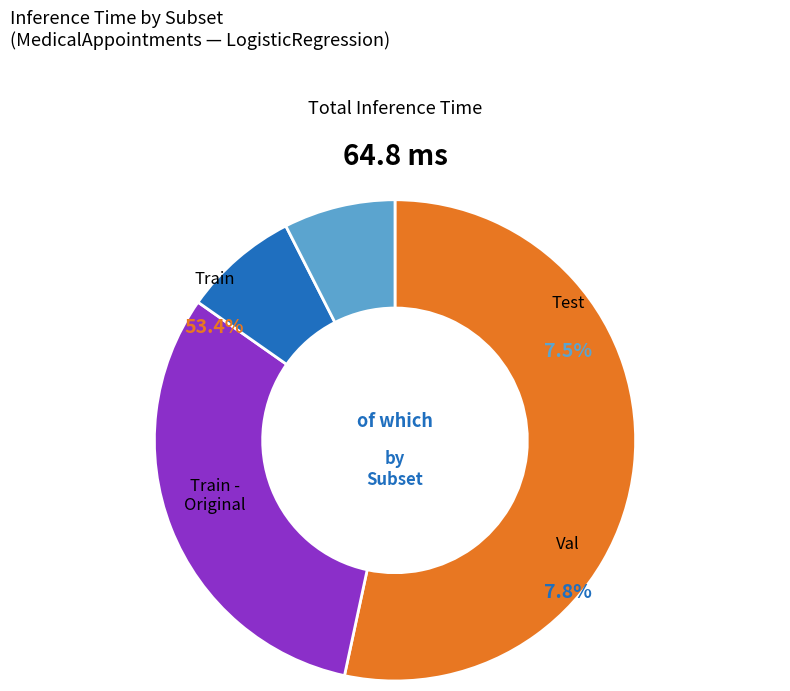

Is it true that Test is 7% of the pie?

True